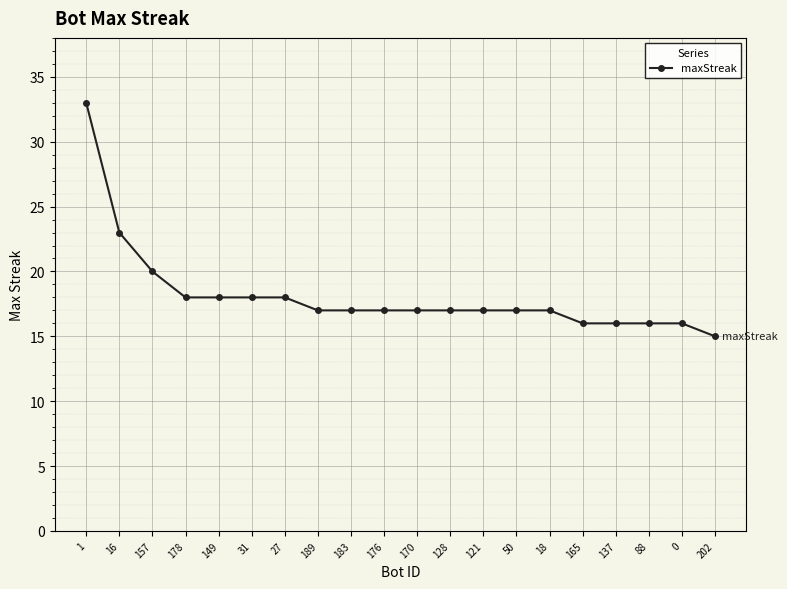

Read the value at 50, to the nearest 5.

15